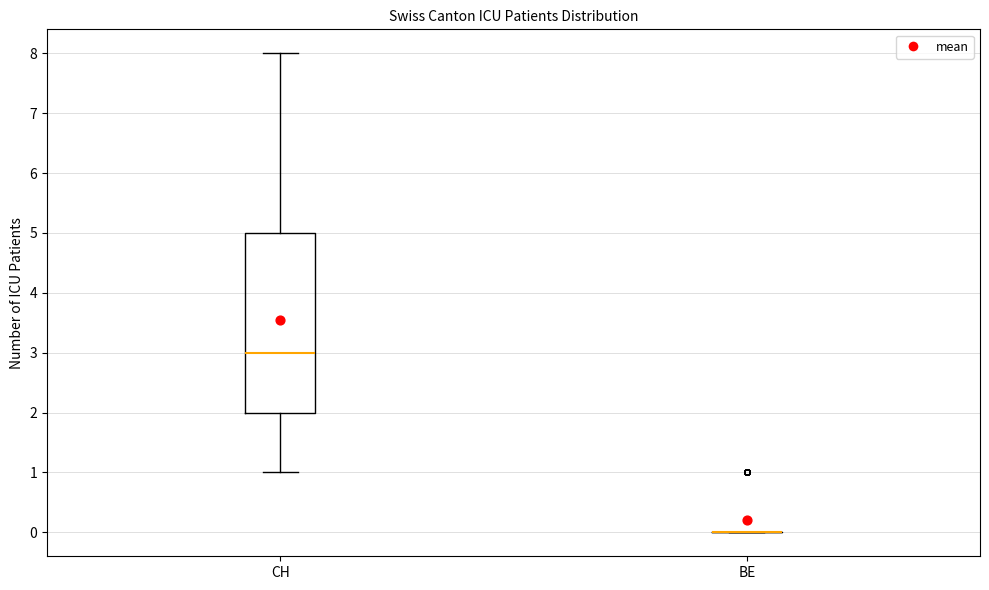

Reading left to right, transcribe this box plot: for each box, give where its median line is, the range the box spans, and where its two whiskers end, as read against the y-axis. The values are not printed on the chart, so give them approximately, as read against the axis.

CH: median 3, box 2 to 5, whiskers 1 to 8
BE: box collapsed to a line at 0, whiskers 0 to 0